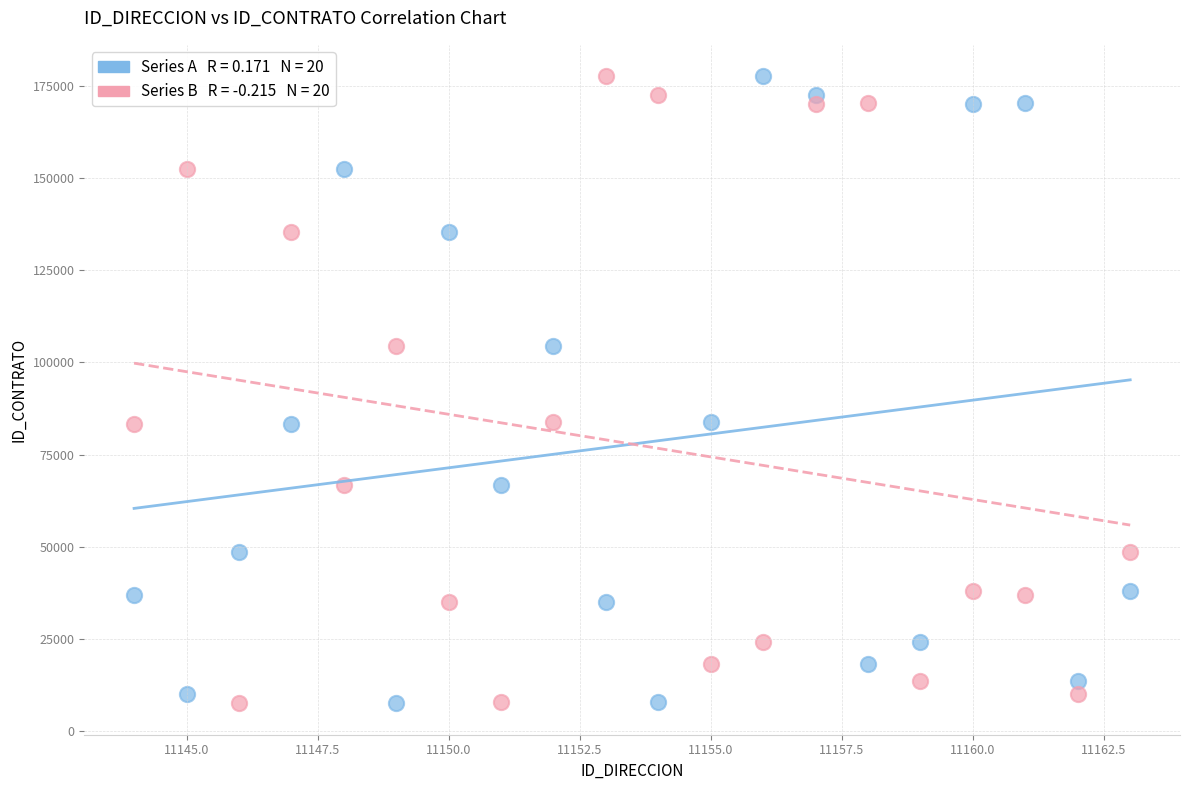

Across all data points, what is the range of X values (max minus min)?

19